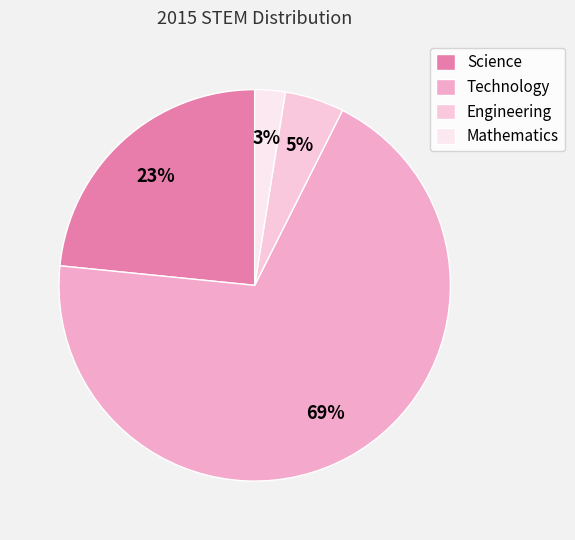

How many segments does this pie chart have?

4